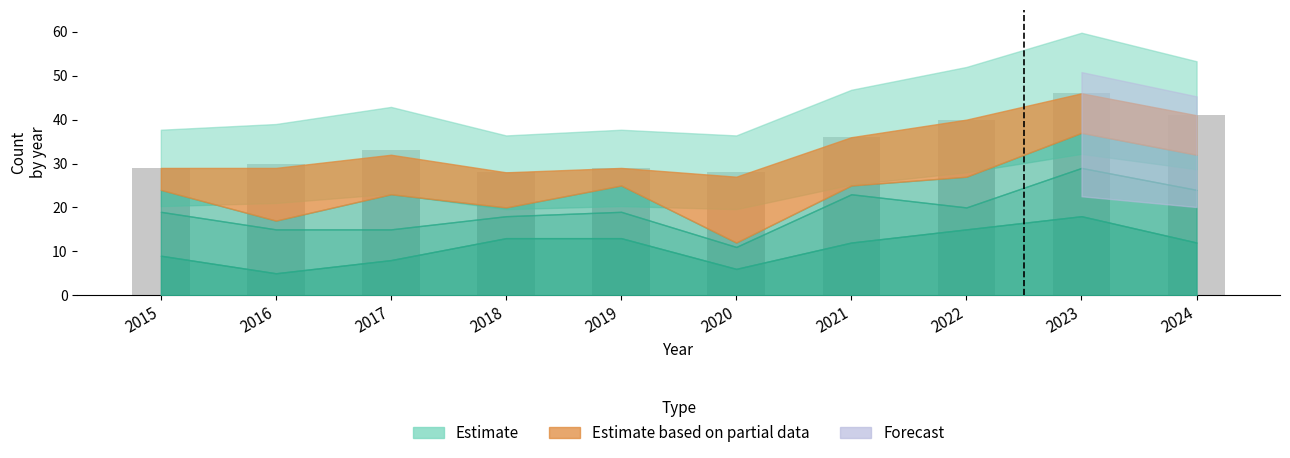

How many data points does each series have?

10